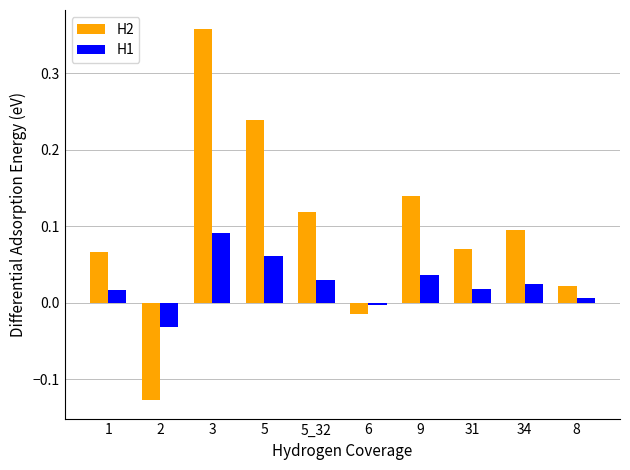

What is the label of the 9th bar from the right?

2